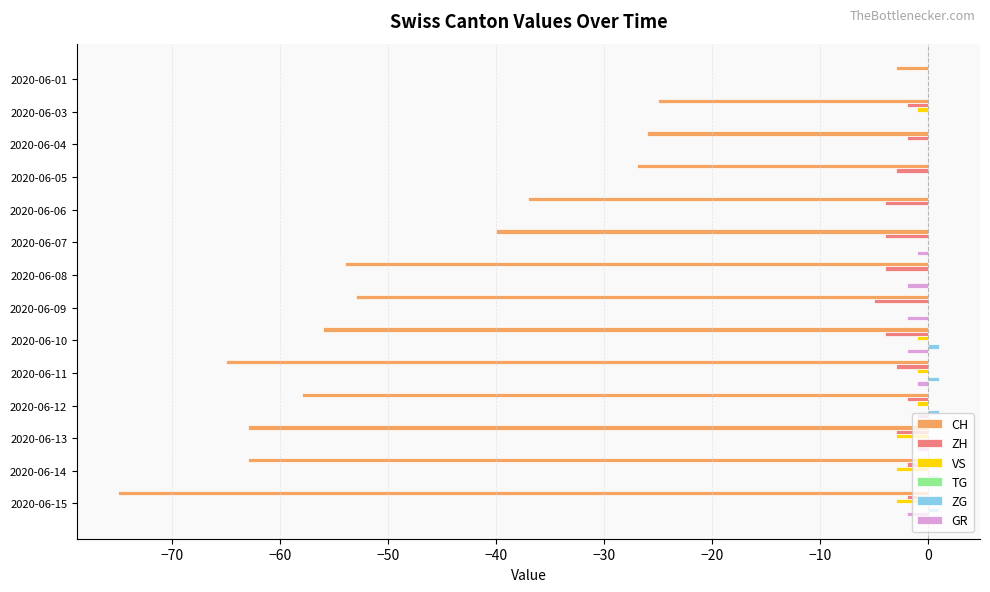

Which series changed the most between 2020-06-11 and 2020-06-15?

CH